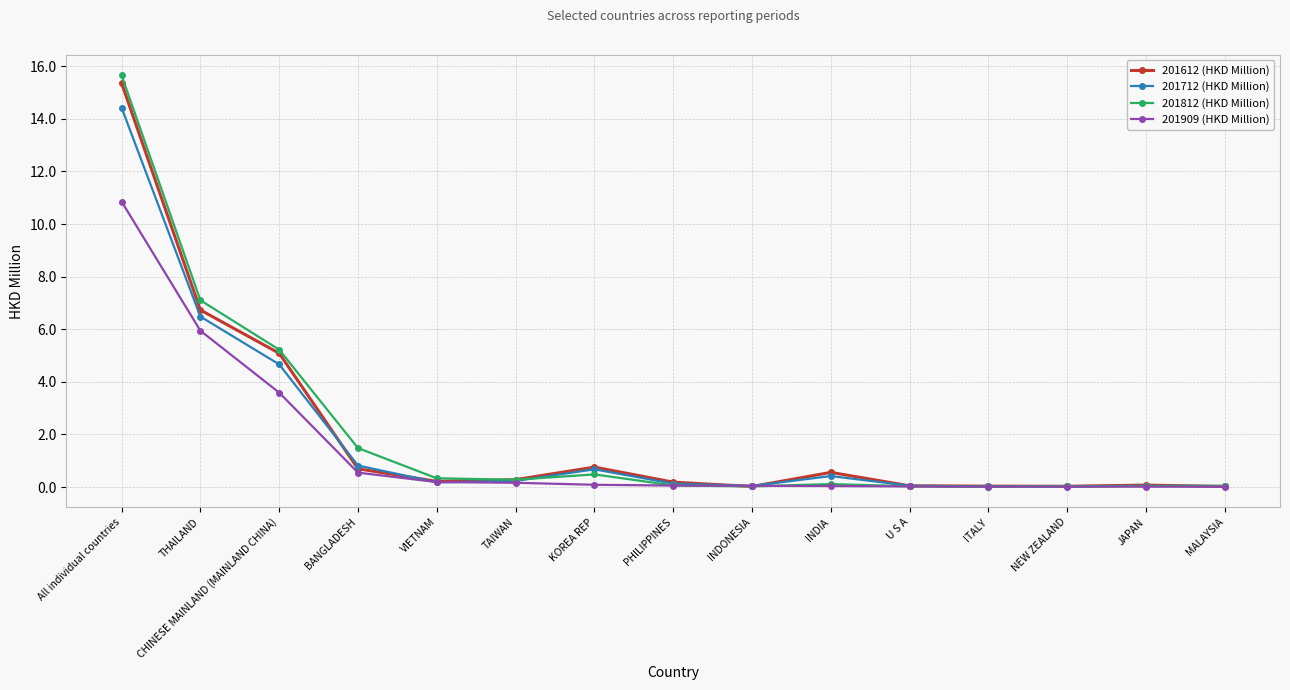

Which category has the highest value in the 201909 (HKD Million) series?

All individual countries